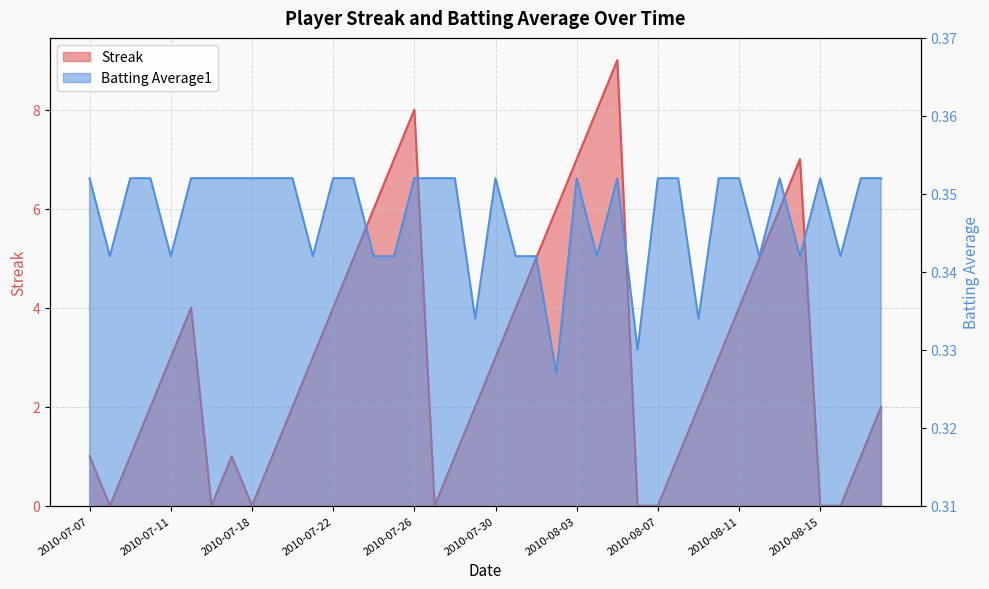

Where do Streak and Batting Average1 first cross each other?

2010-07-07 and 2010-07-08